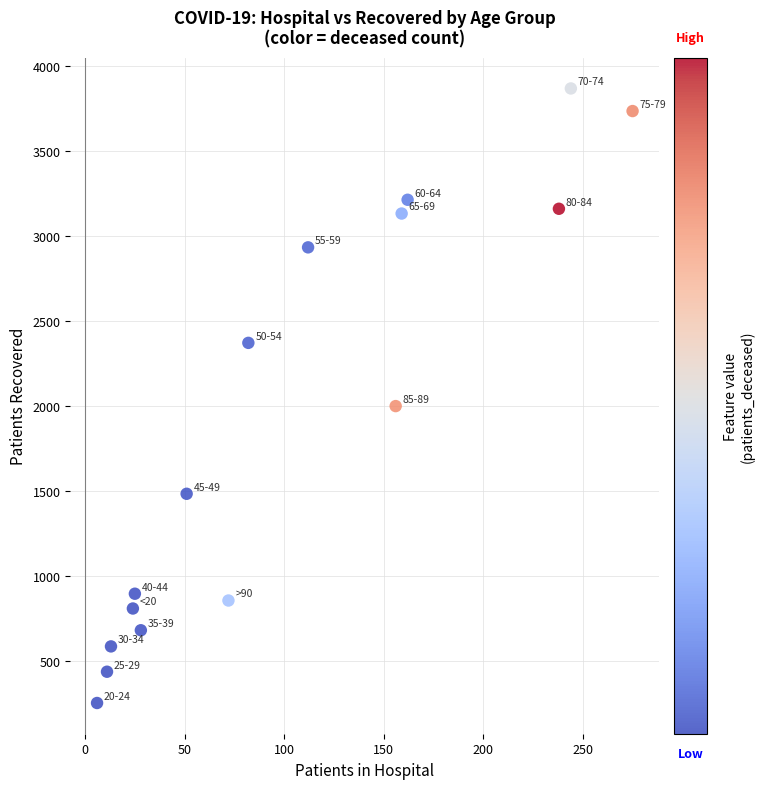

What is the range of X values (max minus min)?

269